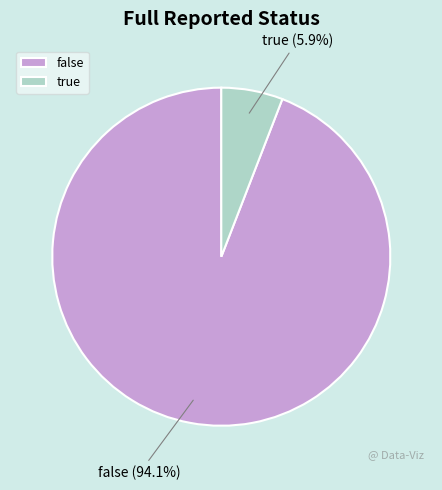

What percentage do true and false together represent?

100.0%